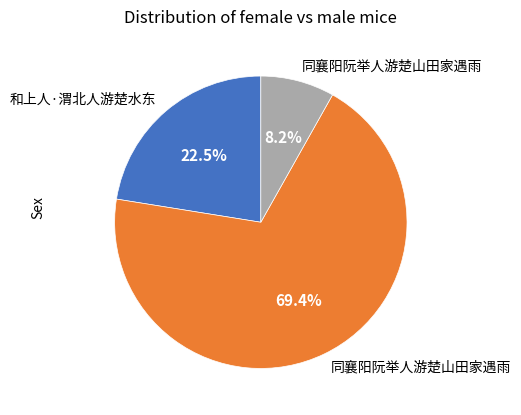

Is there any slice that represents more than half of the pie?

Yes